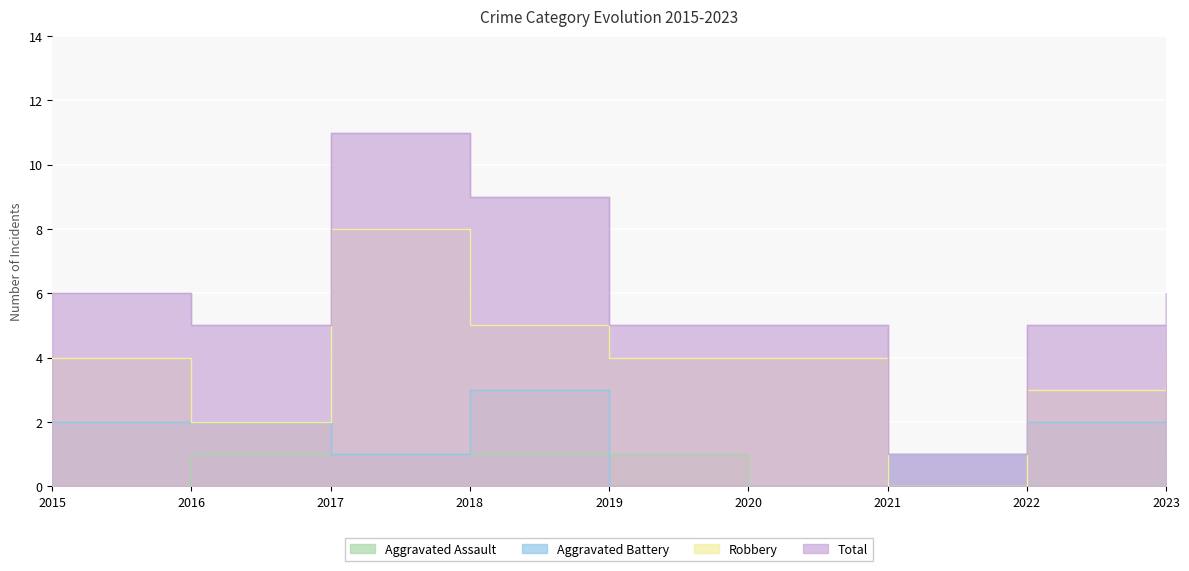

Reading left to right, transcribe all the data shown in this chart.

Aggravated Assault: 0	1	1	1	1	0	0	0	1
Aggravated Battery: 2	2	1	3	0	0	1	2	1
Robbery: 4	2	8	5	4	4	0	3	4
Total: 6	5	11	9	5	5	1	5	6